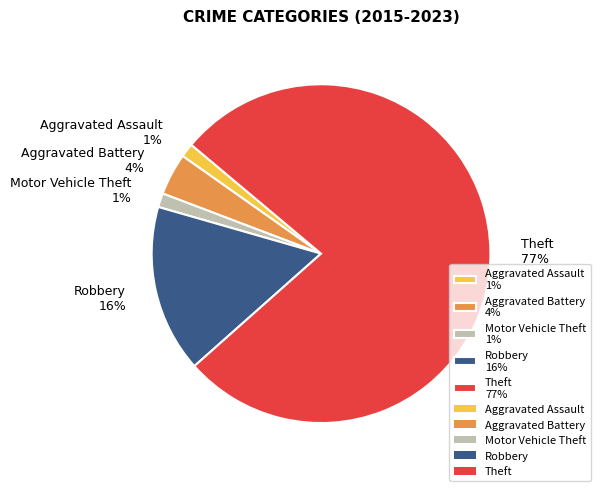

True or false: Motor Vehicle Theft accounts for 1% of the total.

True